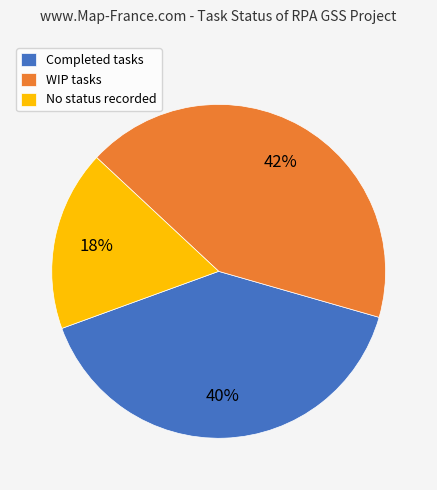

Combined, do Completed tasks and No status recorded account for over 50%?

Yes